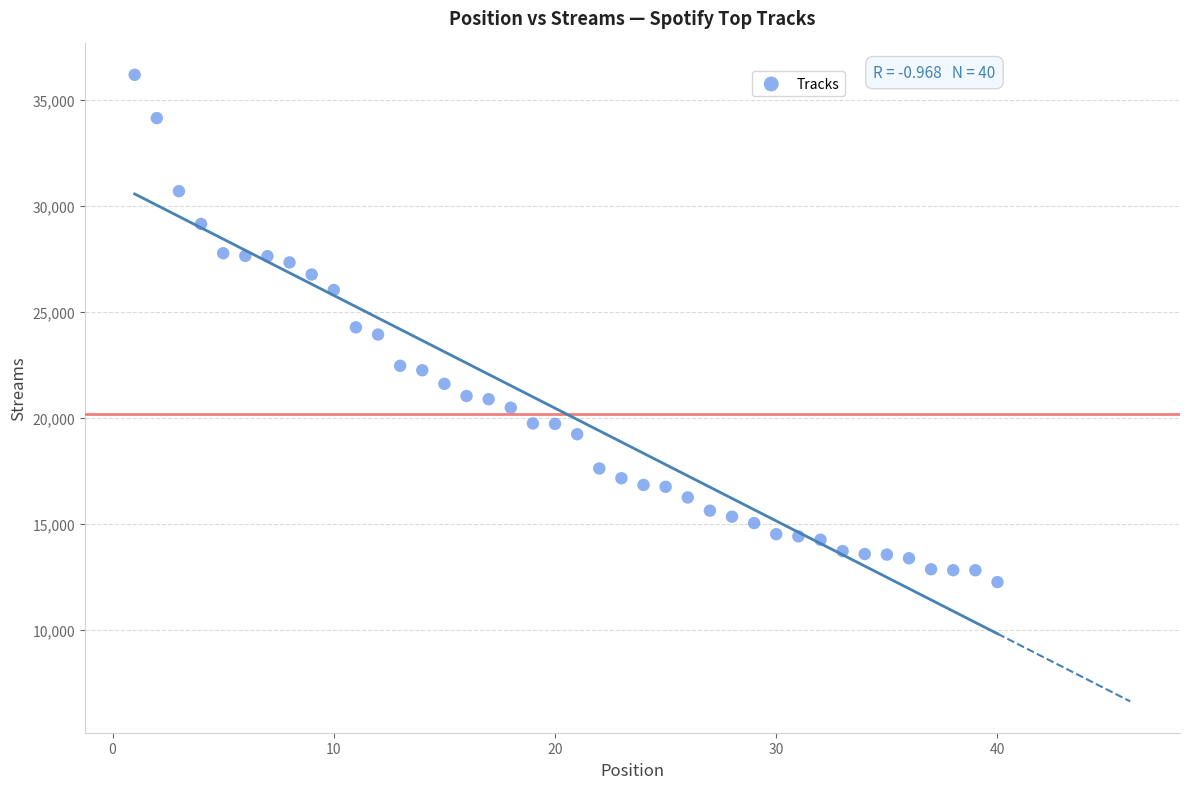

What is the range of Y values (max minus min)?

23944